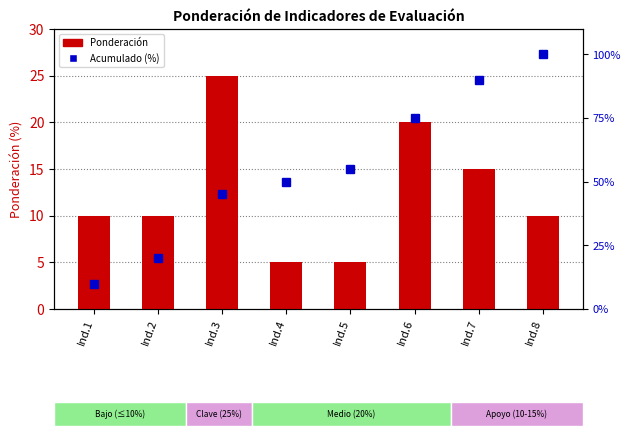

Reading right to left, extract all data points from this chart.

Ponderación: 10	15	20	5	5	25	10	10
Acumulado (%): 100	90	75	55	50	45	20	10